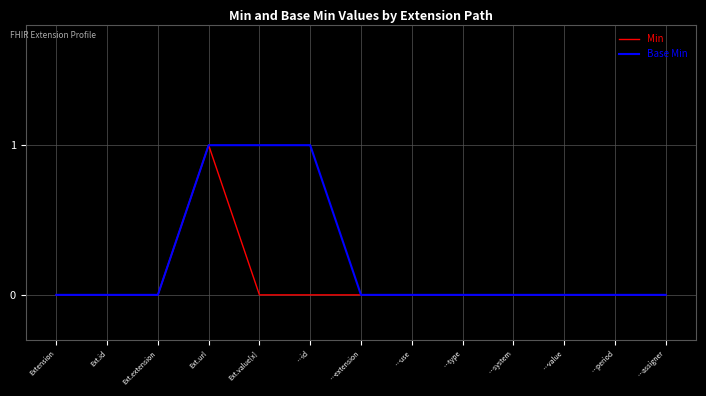

What is the sum of all Base Min values?

3